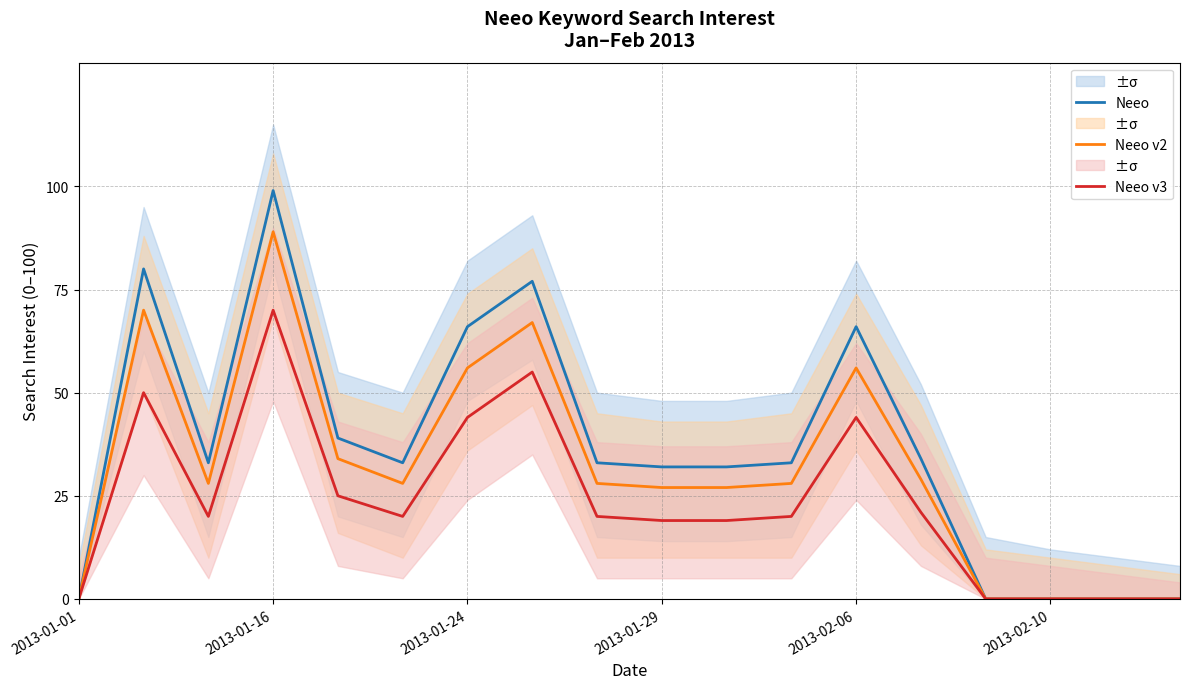

At which label does Neeo v2 reach its minimum?

2013-01-01